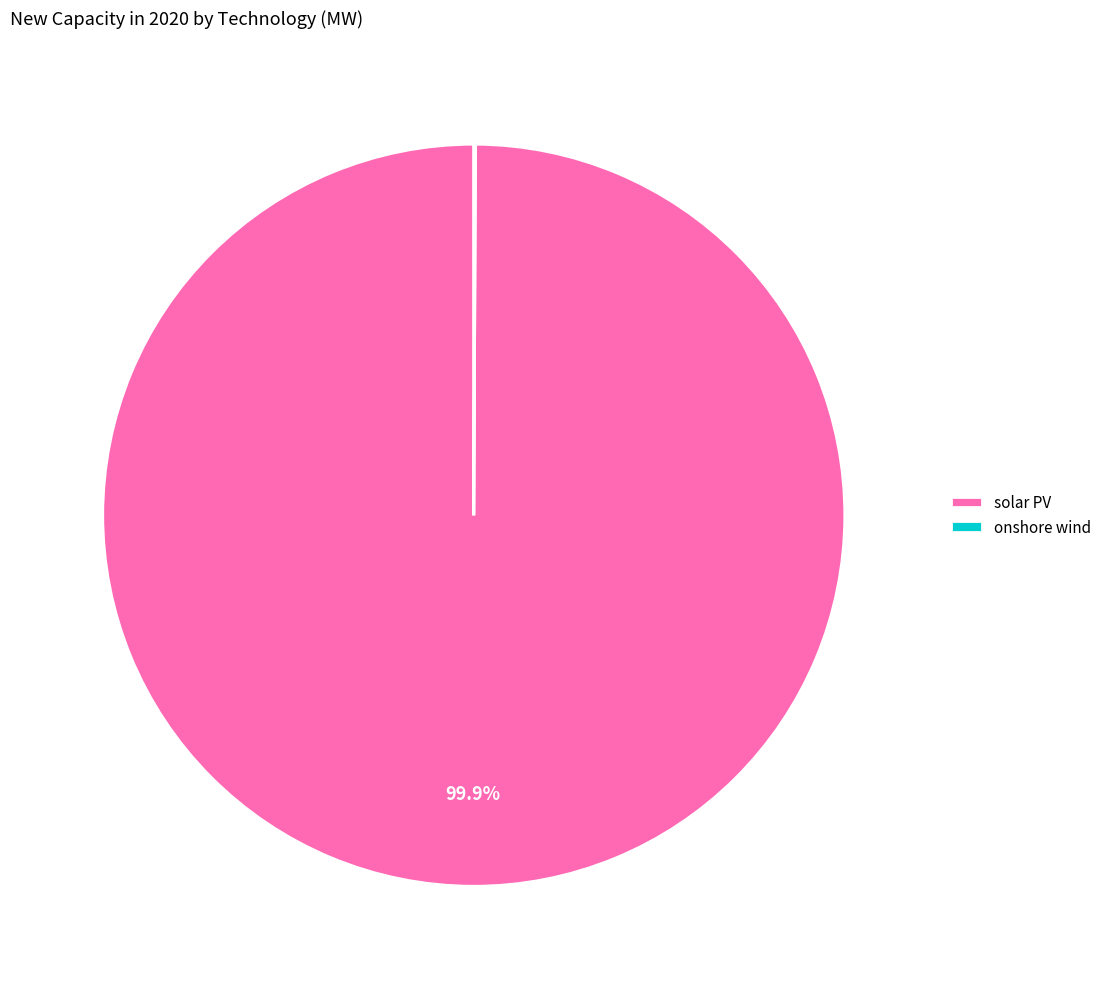

What percentage is NOT represented by solar PV?

0.1%